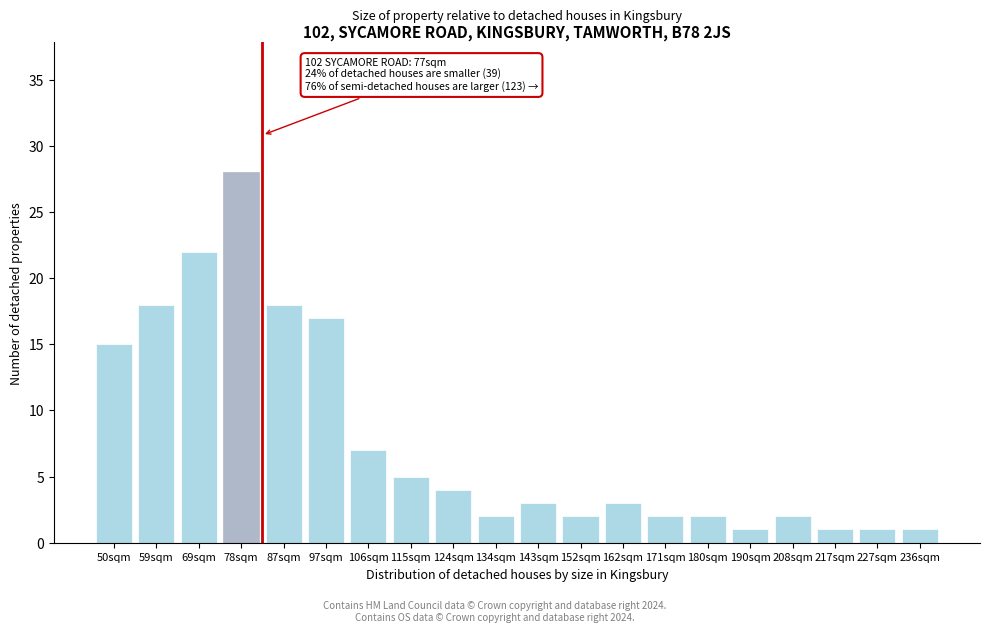

Reading left to right, list all the values displayed in this chart.

50sqm=15	59sqm=18	69sqm=22	78sqm=28	87sqm=18	97sqm=17	106sqm=7	115sqm=5	124sqm=4	134sqm=2	143sqm=3	152sqm=2	162sqm=3	171sqm=2	180sqm=2	190sqm=1	208sqm=2	217sqm=1	227sqm=1	236sqm=1